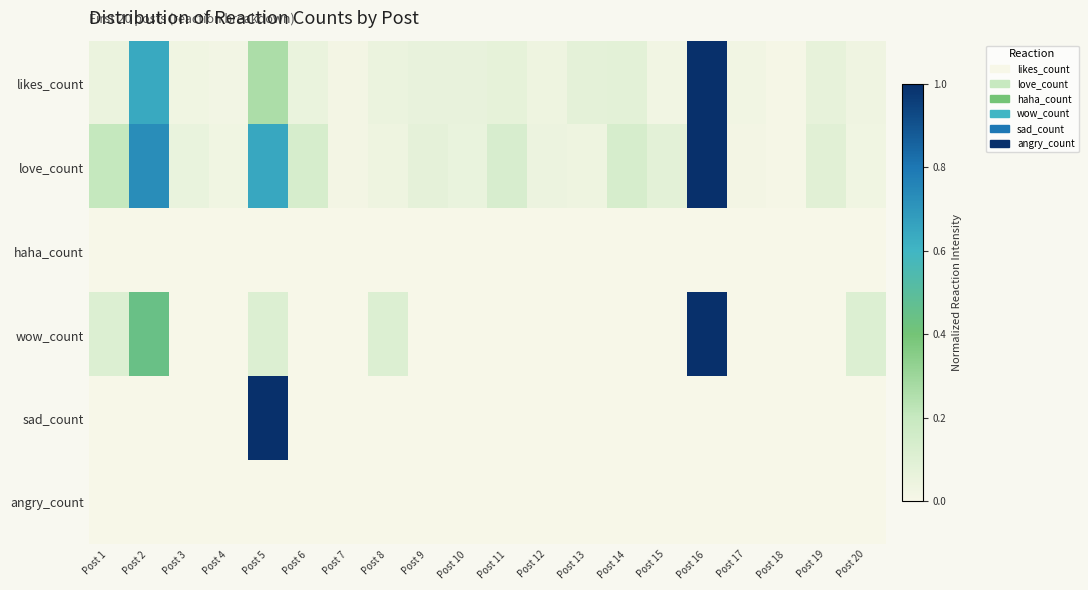

Rank the series at Post 4 from lowest to highest value.

haha_count, wow_count, sad_count, angry_count, likes_count, love_count